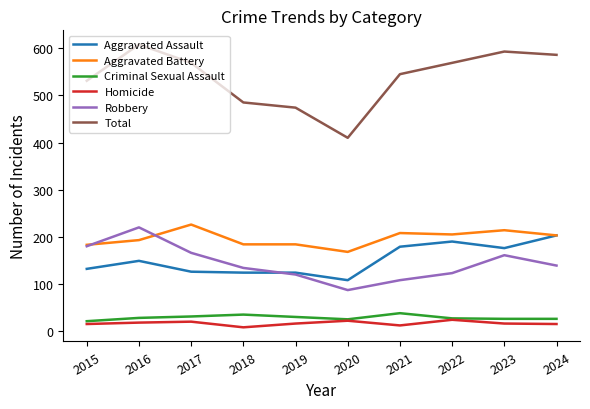

What is the sum of all Criminal Sexual Assault values?

287